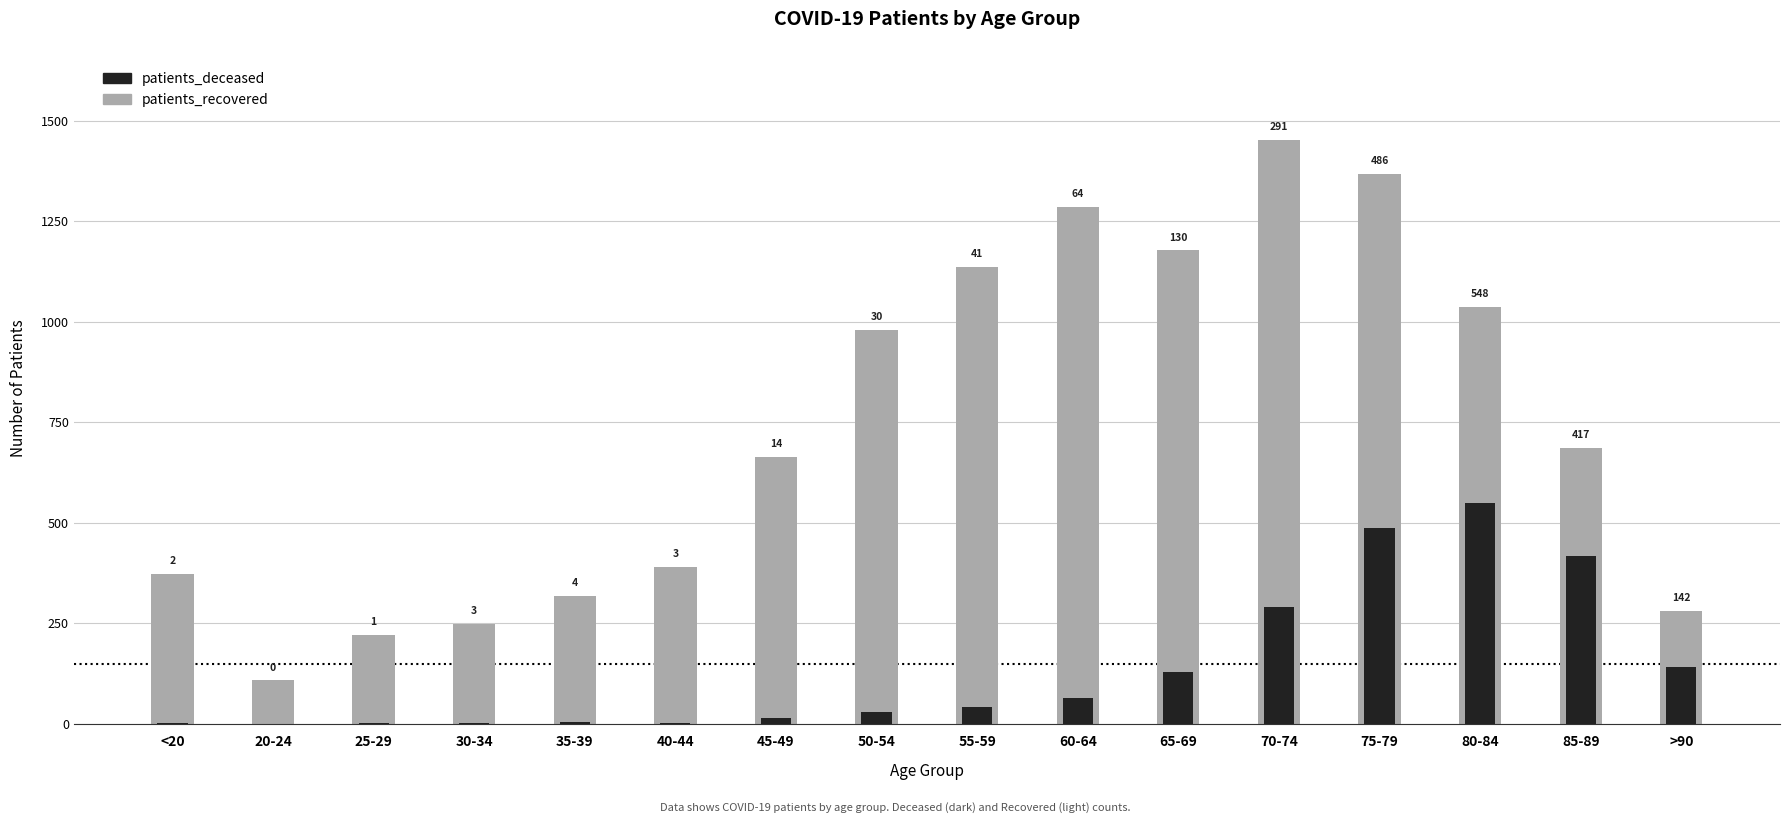

Is it true that patients_recovered equals 487 at 50-54?

False